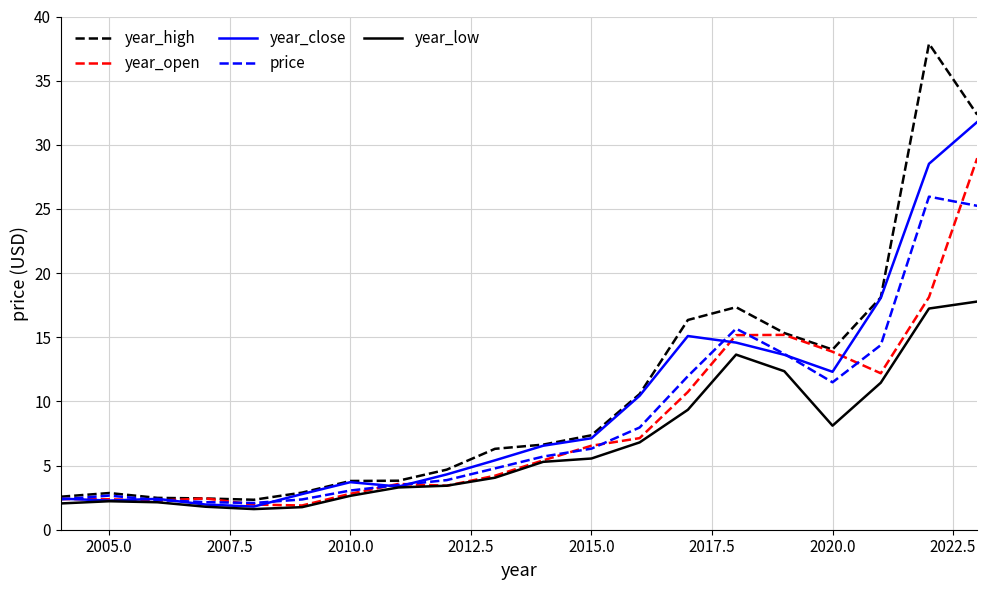

What is the highest value of the year_open series?

29.0